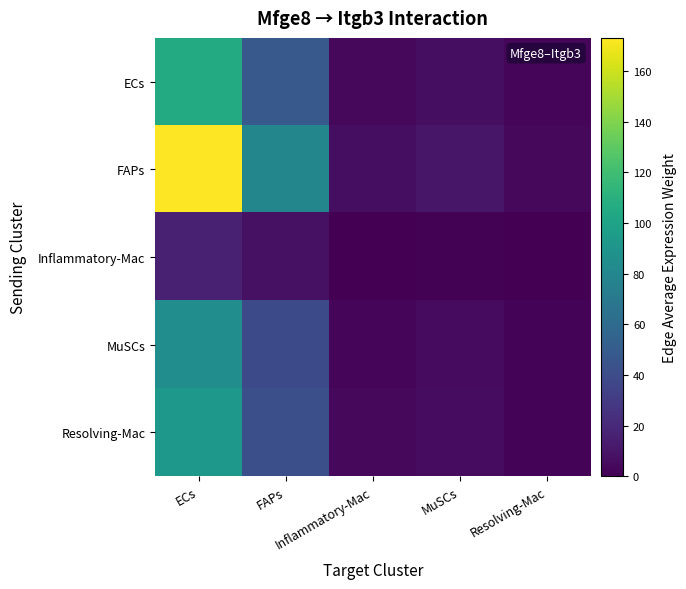

Which has a higher value, ECs or FAPs?

ECs